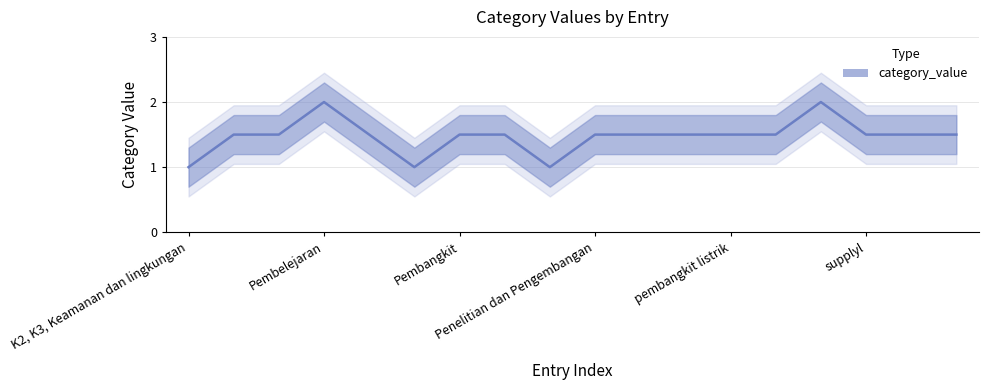

How many lines are shown in the chart?

1